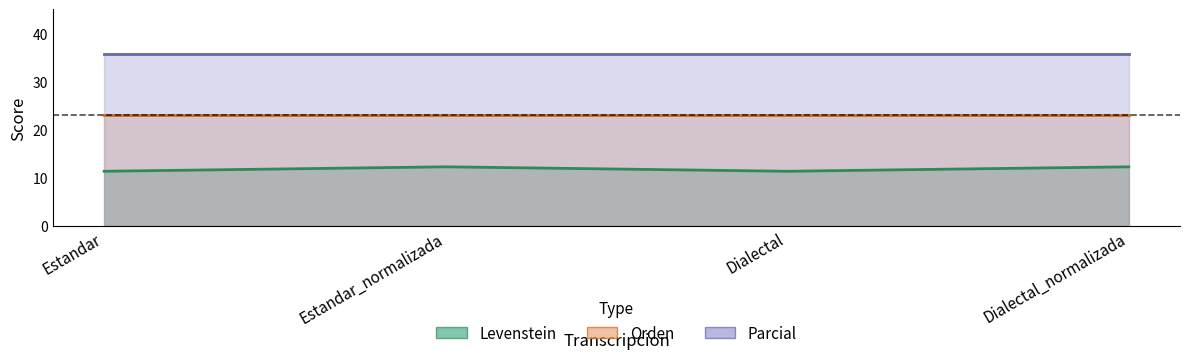

Does the chart display data point markers on the line(s)?

No